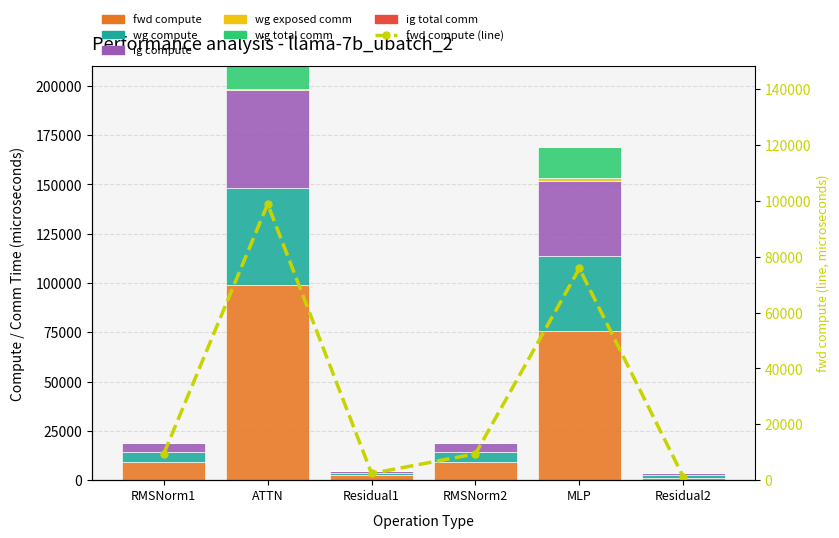

Is the value of wg total comm at MLP greater than the value of ig compute at MLP?

No